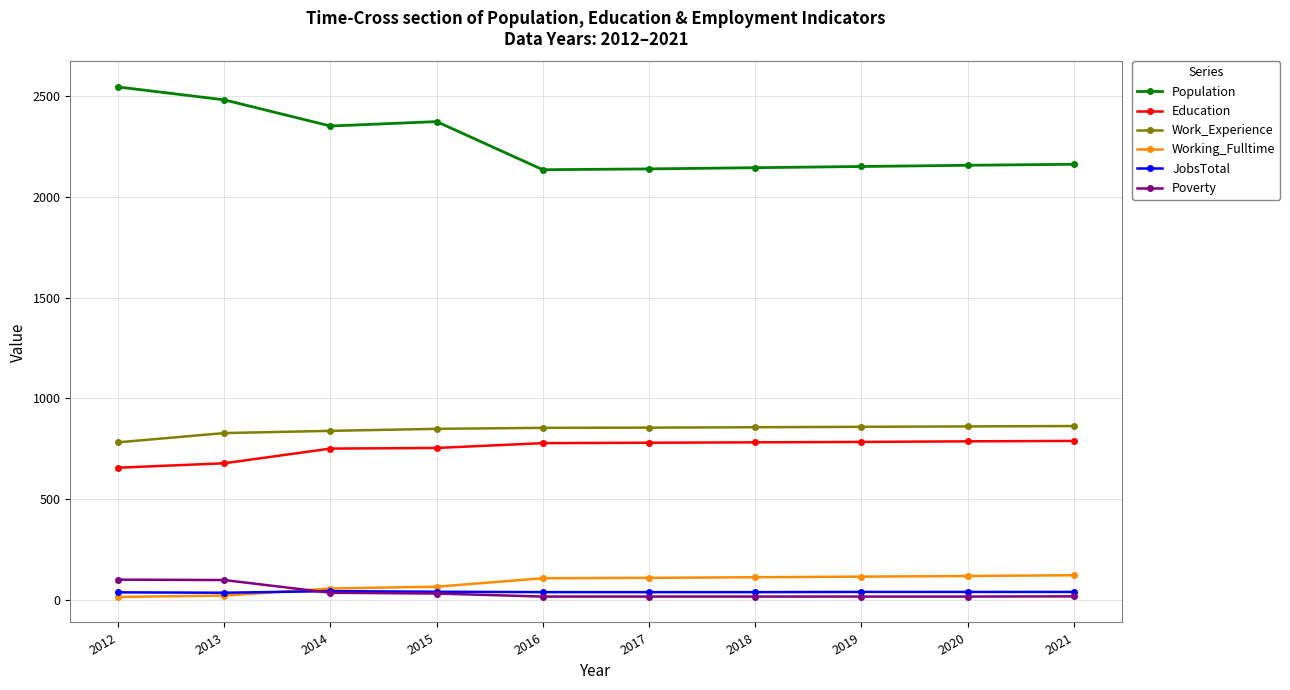

What is the sum of all JobsTotal values?

376